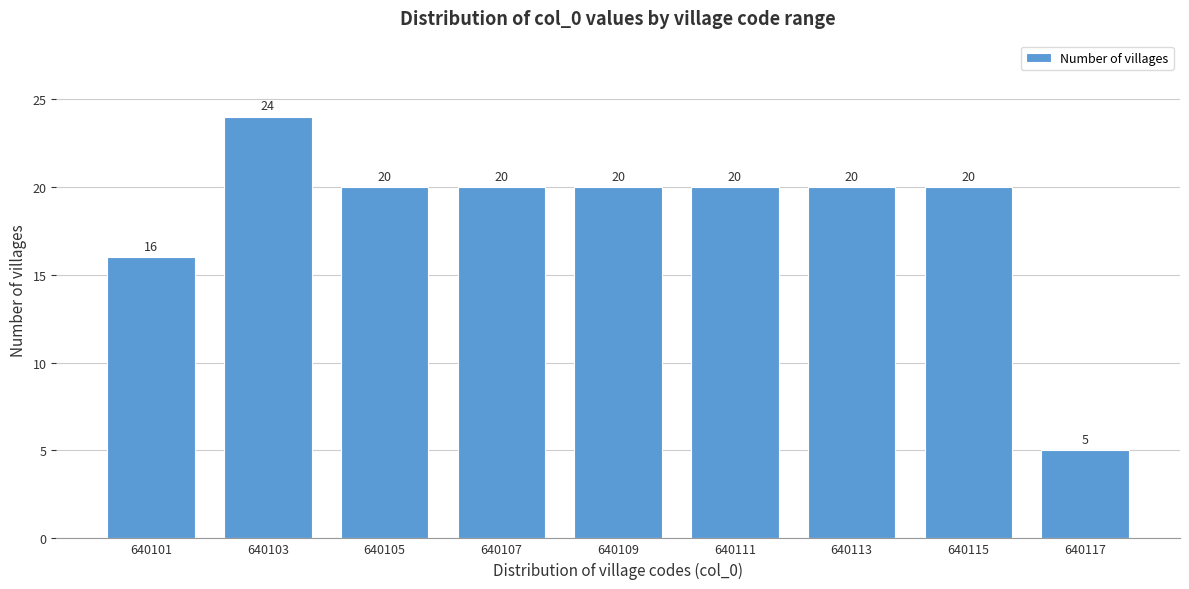

Reading left to right, what are all the values shown in this chart?

16	24	20	20	20	20	20	20	5